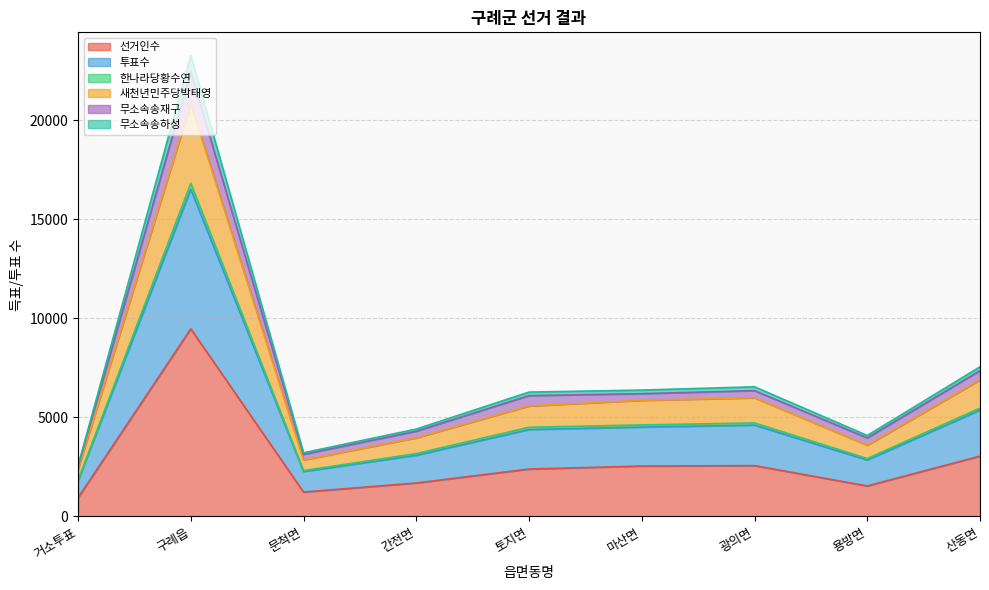

True or false: 선거인수 has a value of 2546 at 마산면.

True